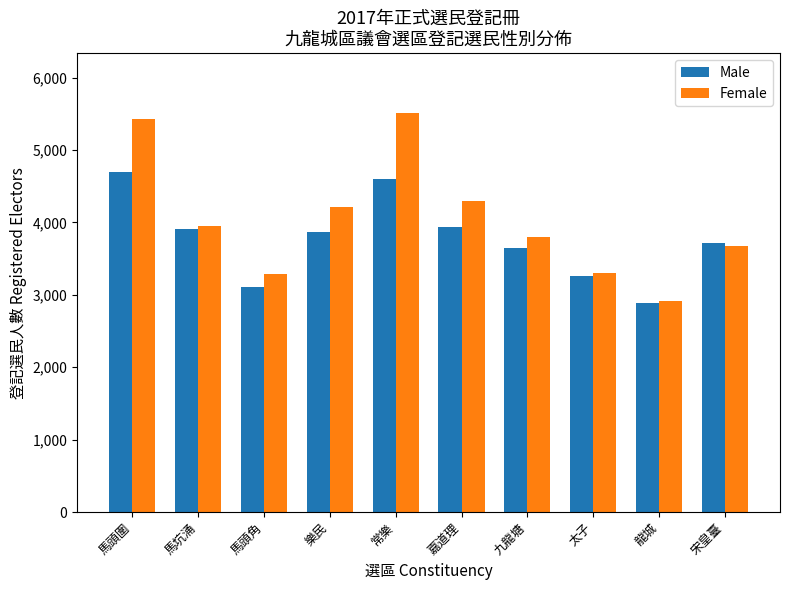

Which series has the largest range (max minus min)?

Female